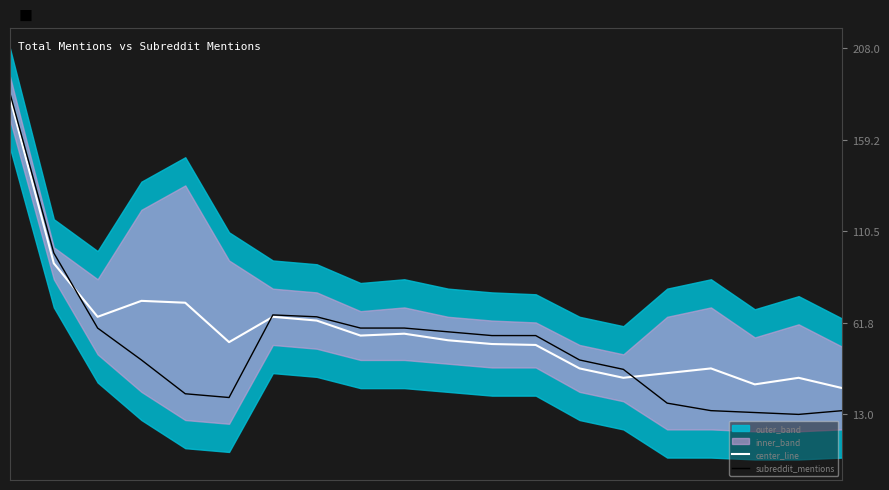

Reading left to right, transcribe all the data shown in this chart.

center_line: 0=181.5	1=93.5	2=65.0	3=73.5	4=72.5	5=51.5	6=65.0	7=63.0	8=55.0	9=56.0	10=52.5	11=50.5	12=50.0	13=37.5	14=32.5	15=35.0	16=37.5	17=29.0	18=32.5	19=27.0
subreddit_mentions: 0=184.0	1=99.0	2=59.0	3=42.0	4=24.0	5=22.0	6=66.0	7=65.0	8=59.0	9=59.0	10=57.0	11=55.0	12=55.0	13=42.0	14=37.0	15=19.0	16=15.0	17=14.0	18=13.0	19=15.0